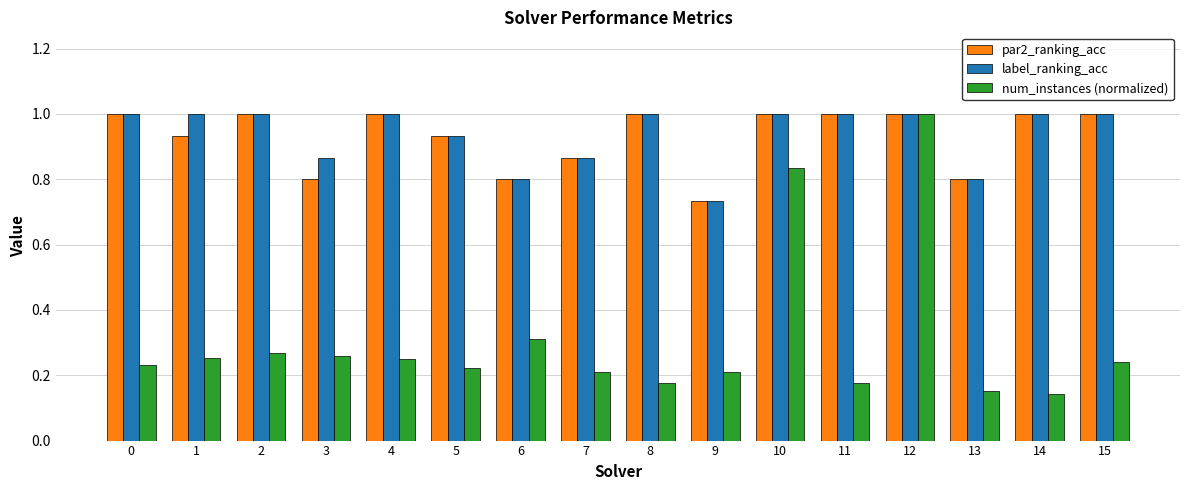

What are all the series names shown in the legend?

par2_ranking_acc, label_ranking_acc, num_instances (normalized)